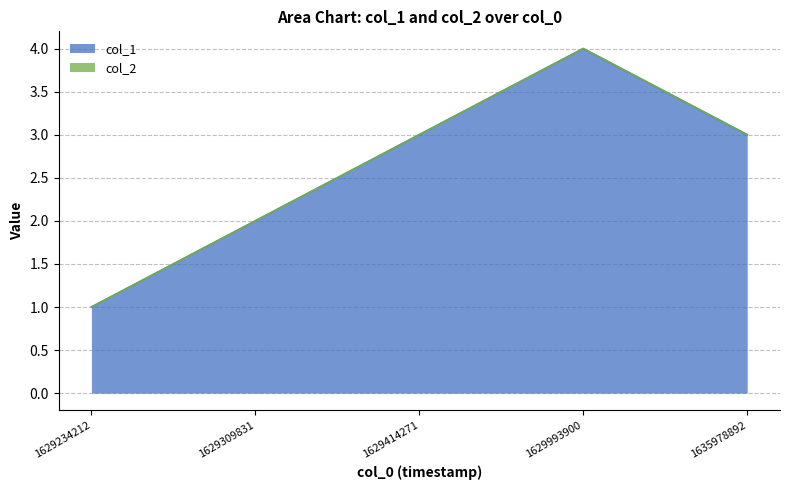

What is the value of the 4th point from the left?

4